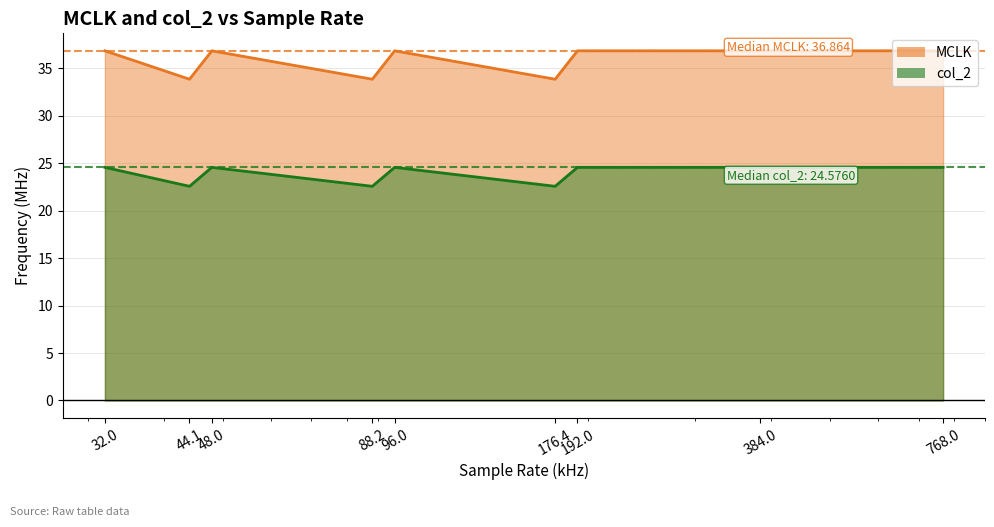

How many lines are shown in the chart?

2